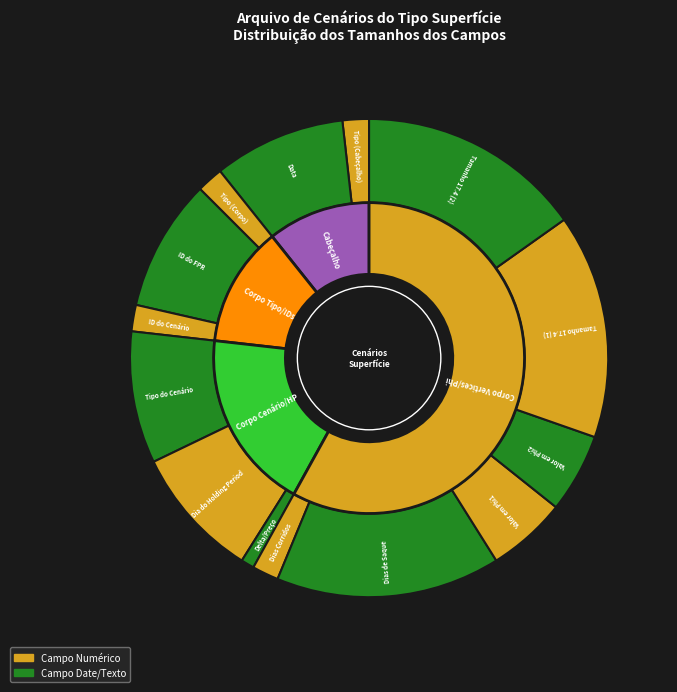

To the nearest percent, what portion does Dia do Holding Period represent?

9%